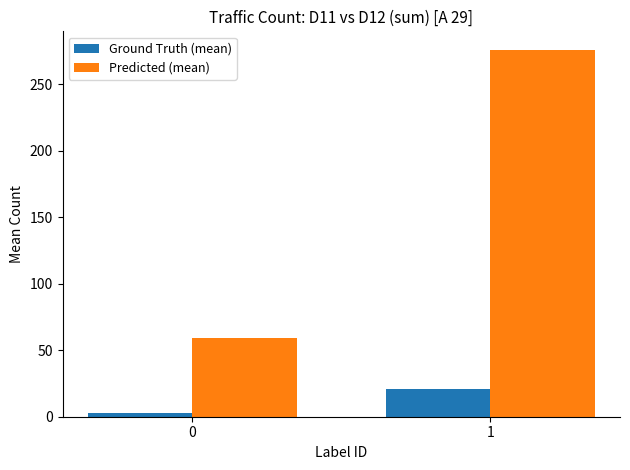

Are the bars horizontal?

No